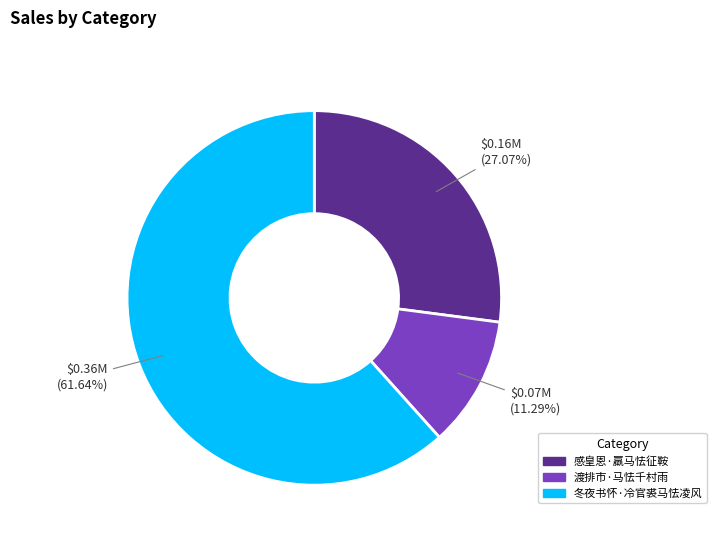

Is the sum of 冬夜书怀·冷官裘马怯凌风 and 感皇恩·羸马怯征鞍 greater than half?

Yes